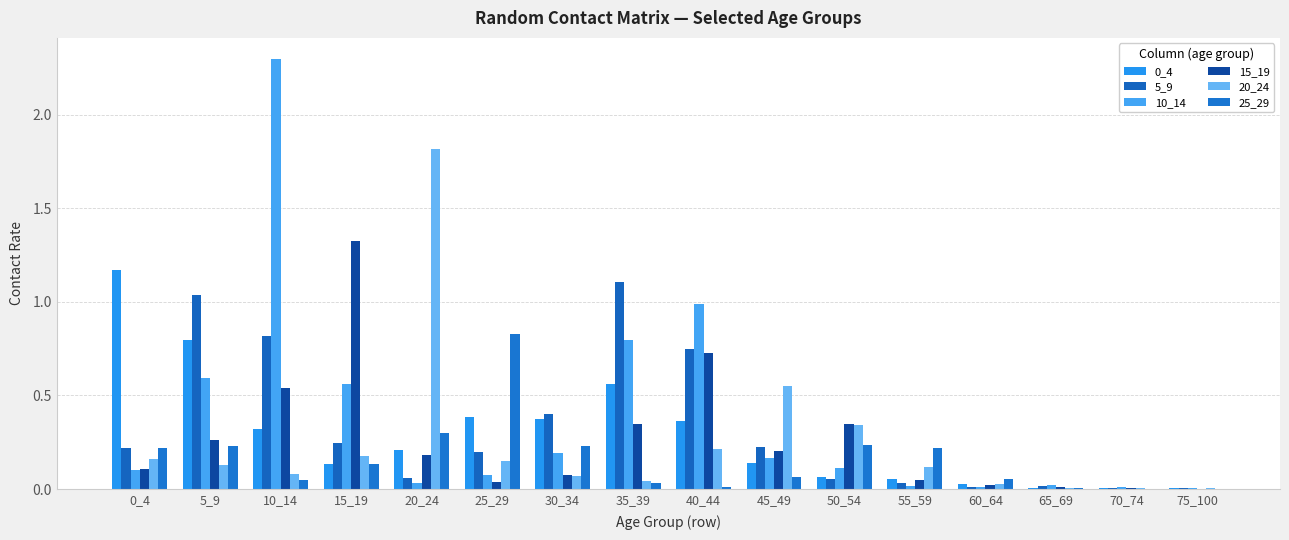

Which label corresponds to the largest value in the chart?

10_14